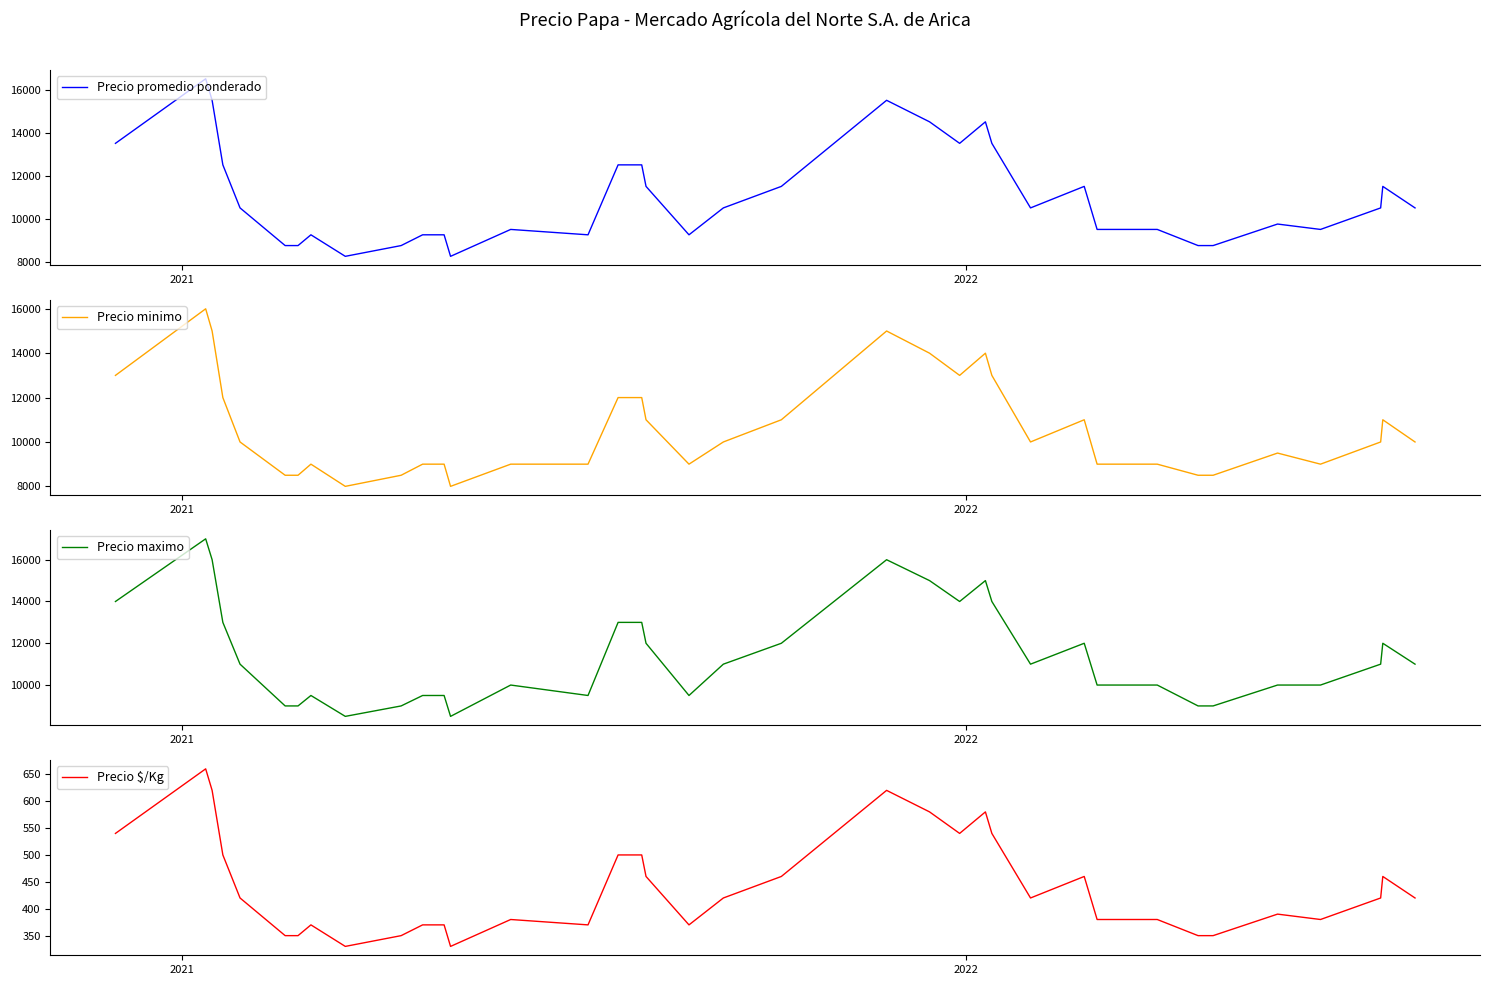

What is the lowest value of the Precio promedio ponderado series?

8250